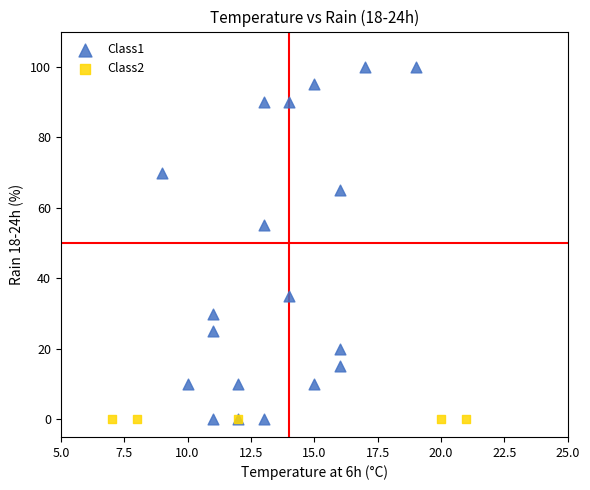

Which series contains the highest Y value?

Class1